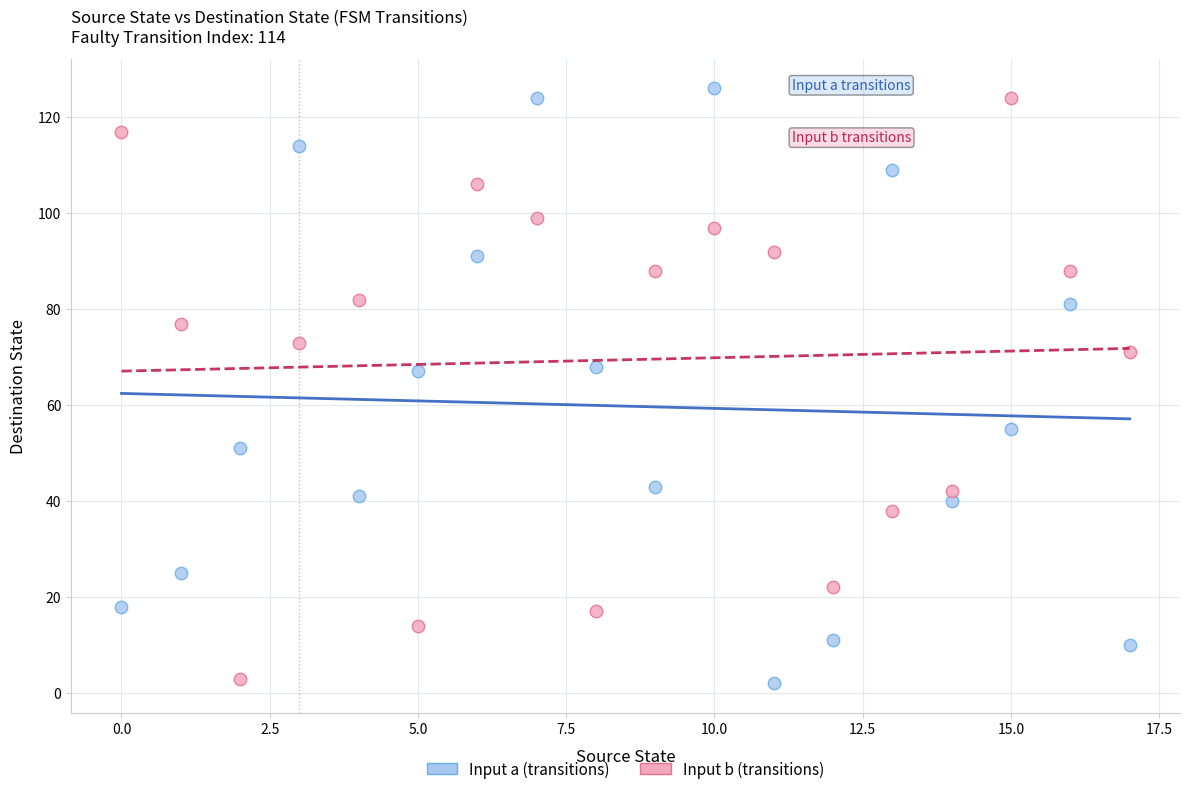

Across all data points, what is the range of Y values (max minus min)?

124